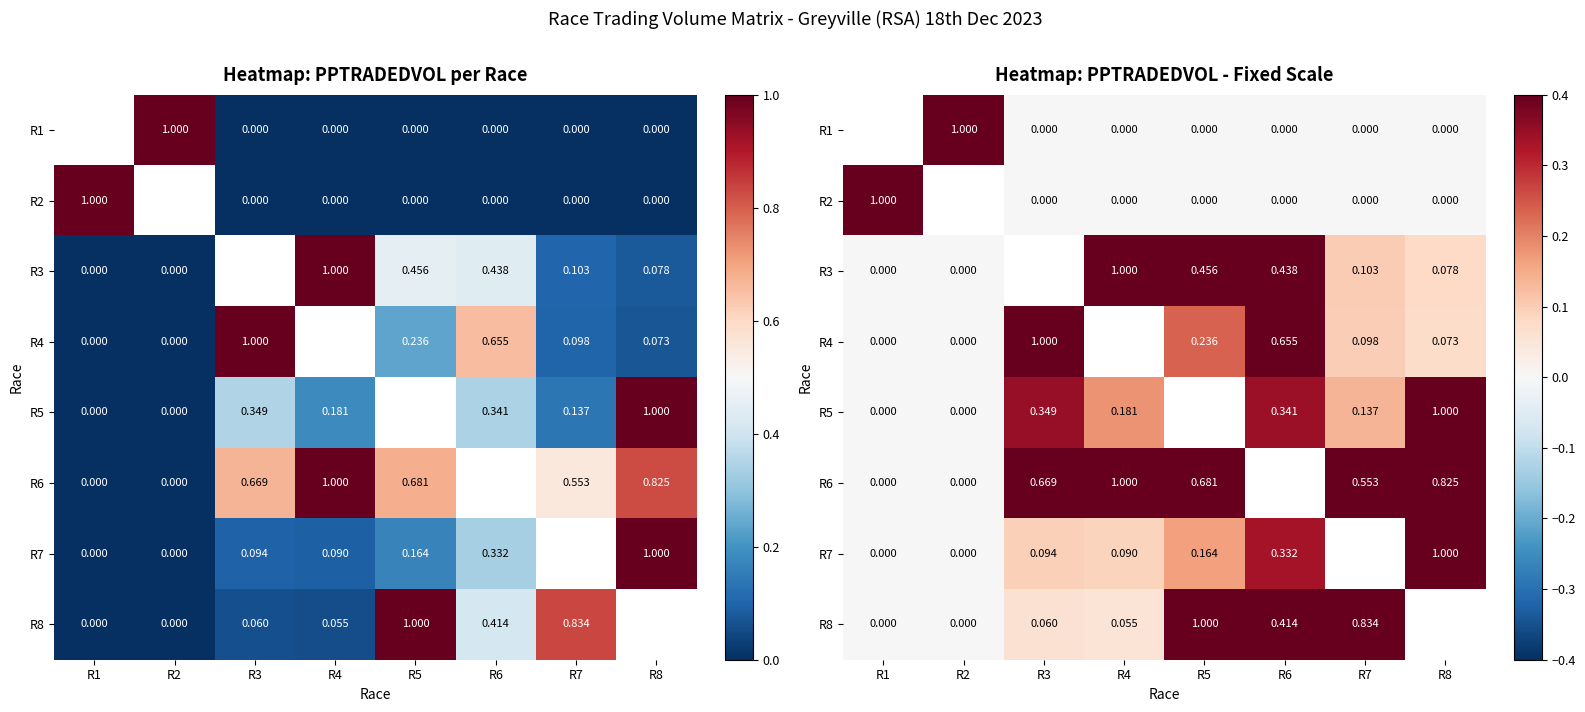

How many categories are shown in the chart?

8